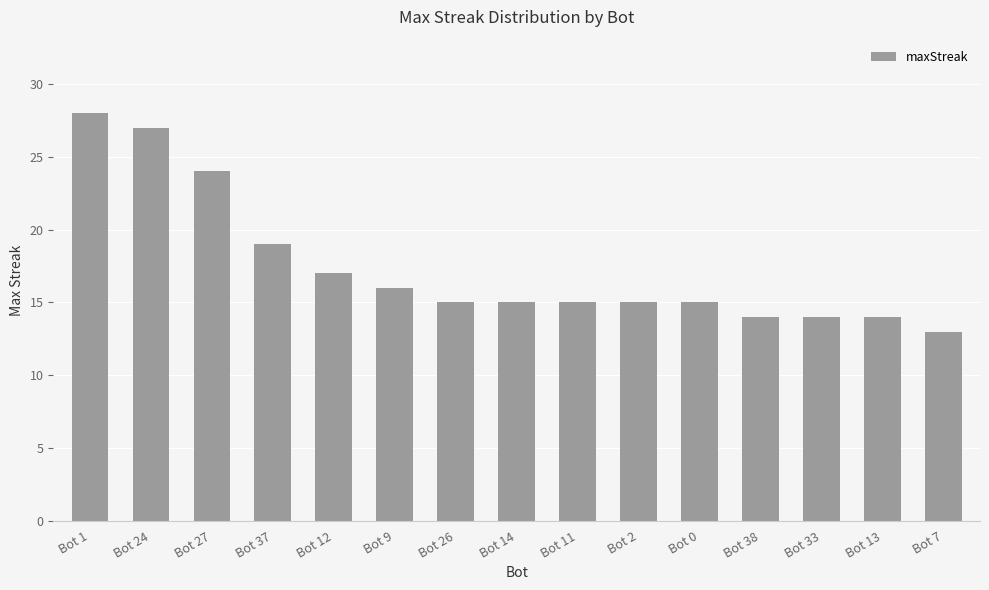

What is the change in value from Bot 9 to Bot 2?

-1